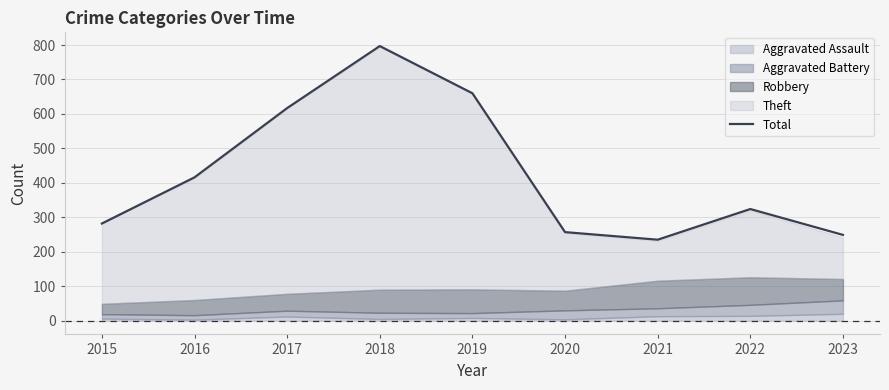

Reading right to left, list all the values displayed in this chart.

2023=249	2022=324	2021=235	2020=257	2019=660	2018=797	2017=617	2016=416	2015=282